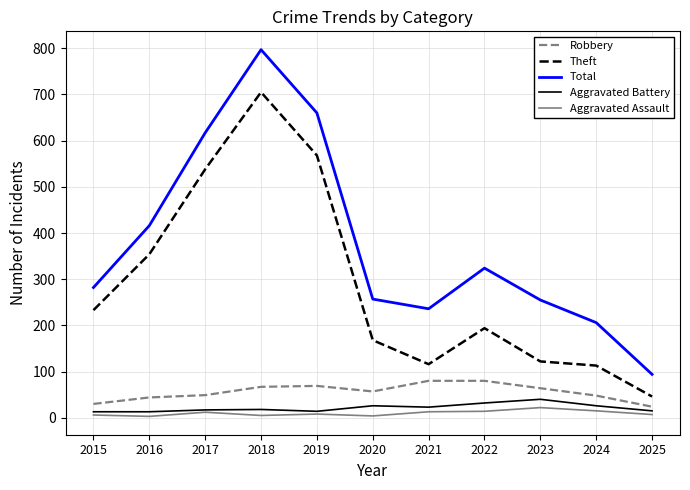

The Aggravated Battery series shows 23 at 2021. True or false?

True